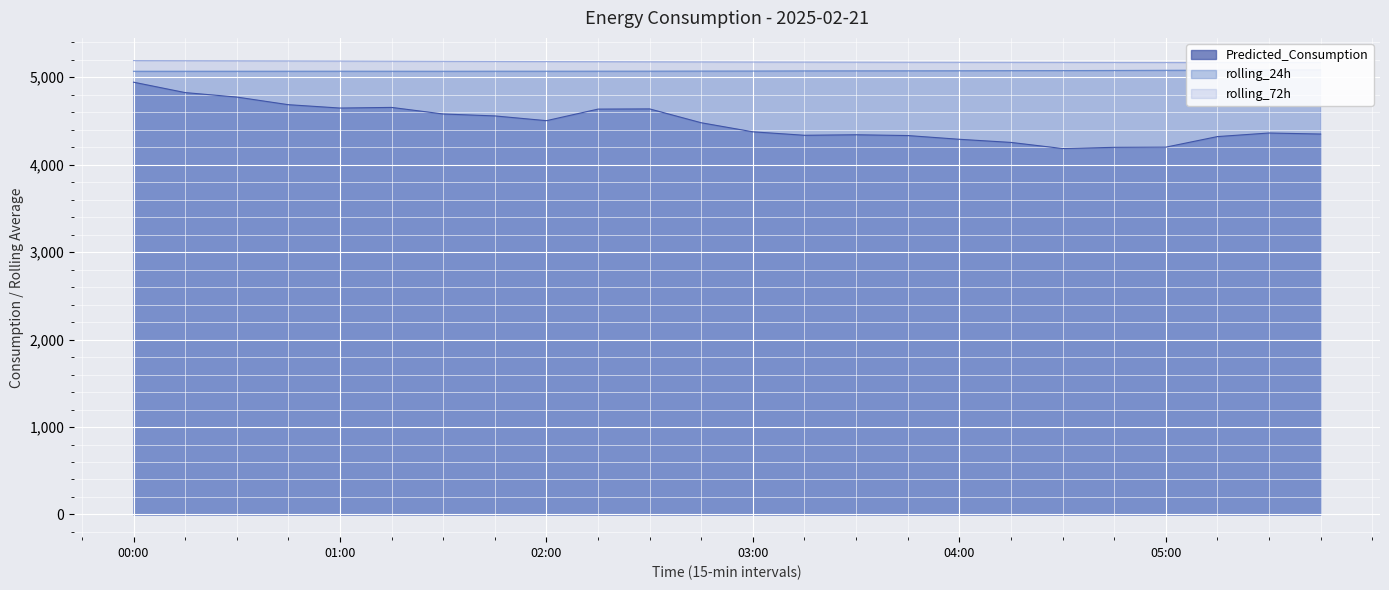

Which series has the largest range (max minus min)?

Predicted_Consumption